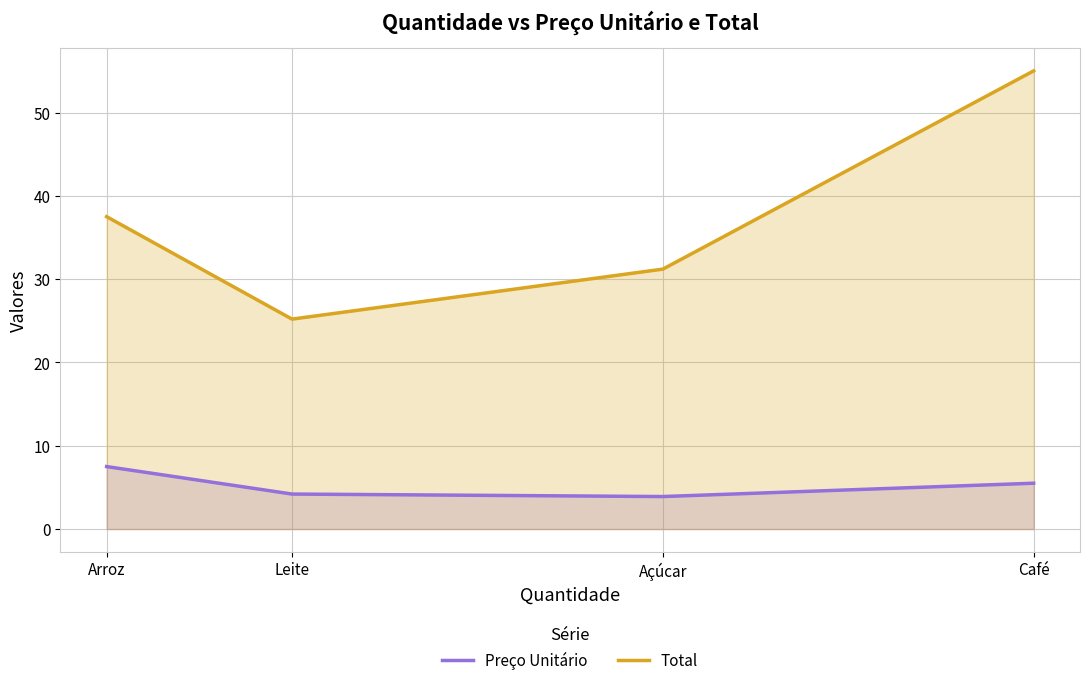

Reading left to right, list all the values displayed in this chart.

Preço Unitário: 7.5	4.2	3.9	5.5
Total: 37.5	25.2	31.2	55.0